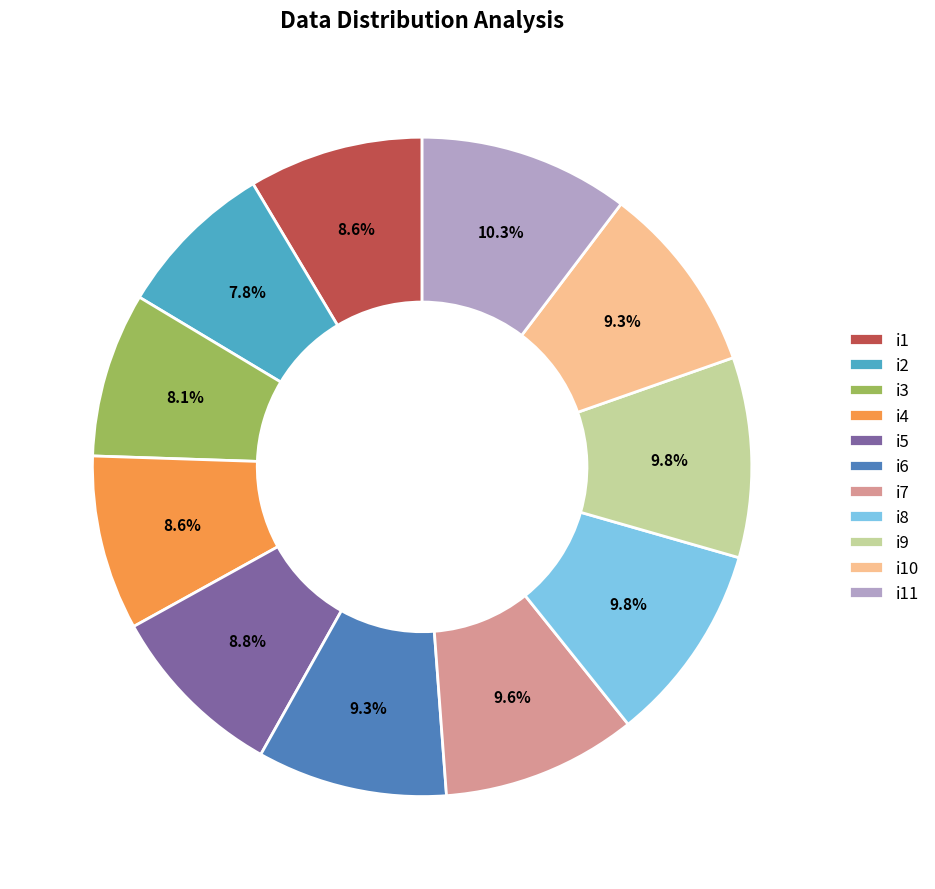

What is the ratio of the value at i7 to the value at i10?

1.0